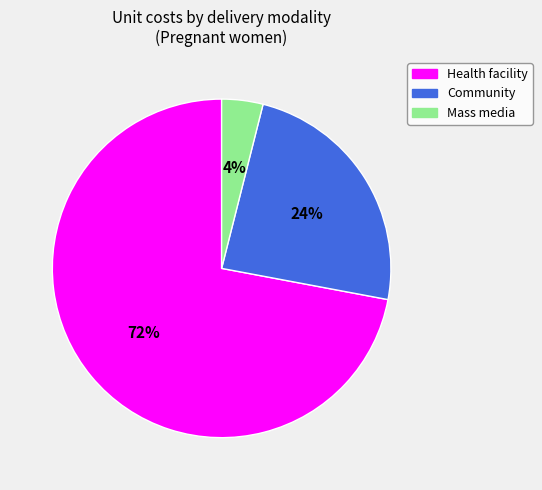

The Community slice represents 24% of the pie. True or false?

True